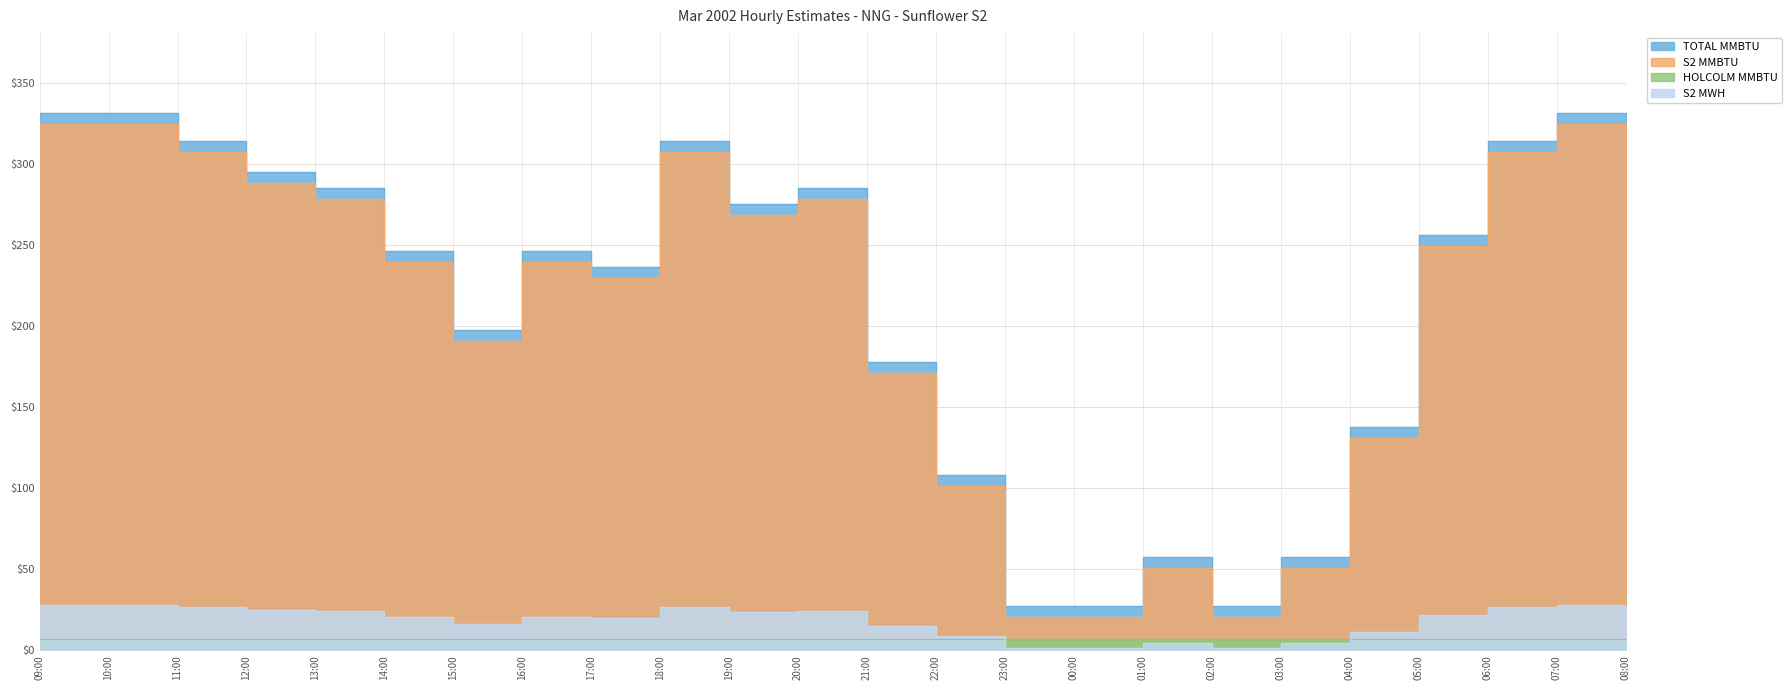

What value does the TOTAL MMBTU series have at 07:00?

26.8